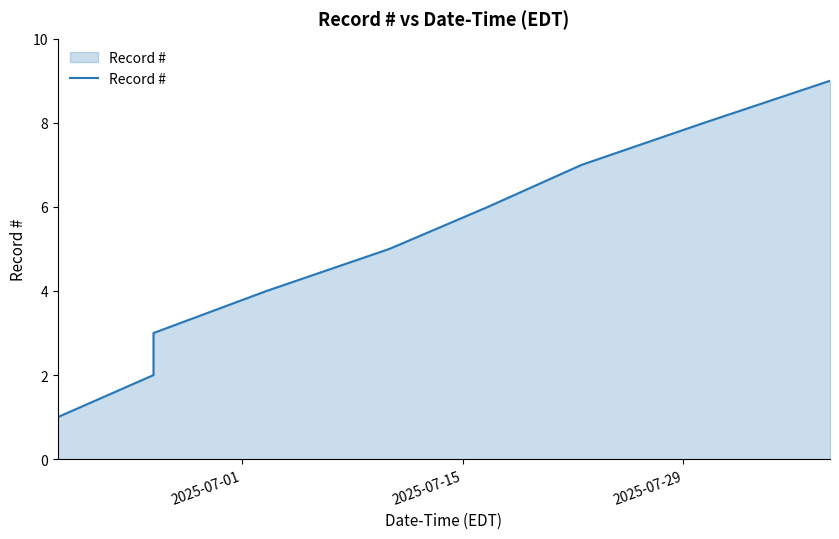

True or false: there are more than 2 points higher than both neighbors.

False